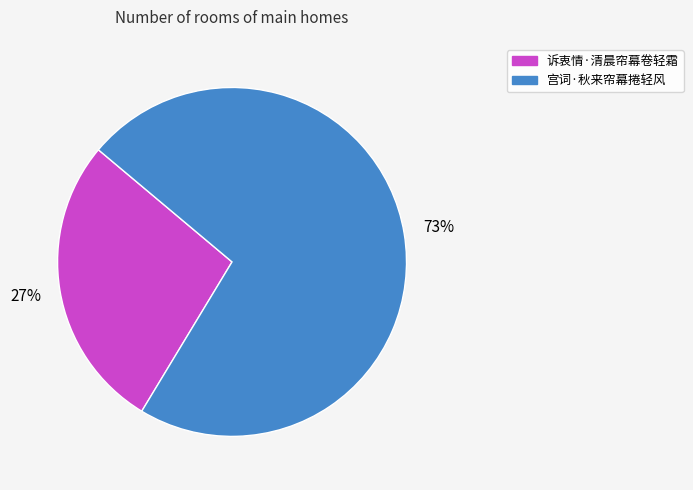

To the nearest percent, what is the average slice percentage?

50%